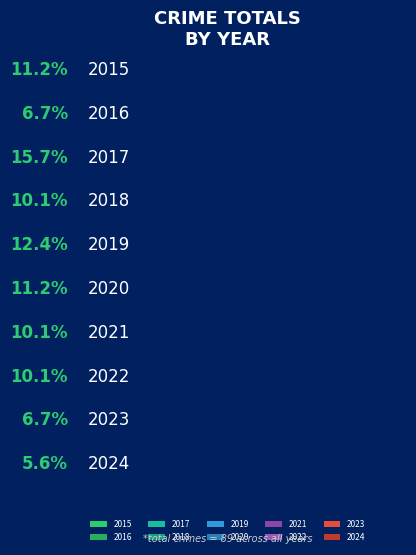

Rank the categories by value from lowest to highest.

2024, 2016, 2023, 2018, 2021, 2022, 2015, 2020, 2019, 2017